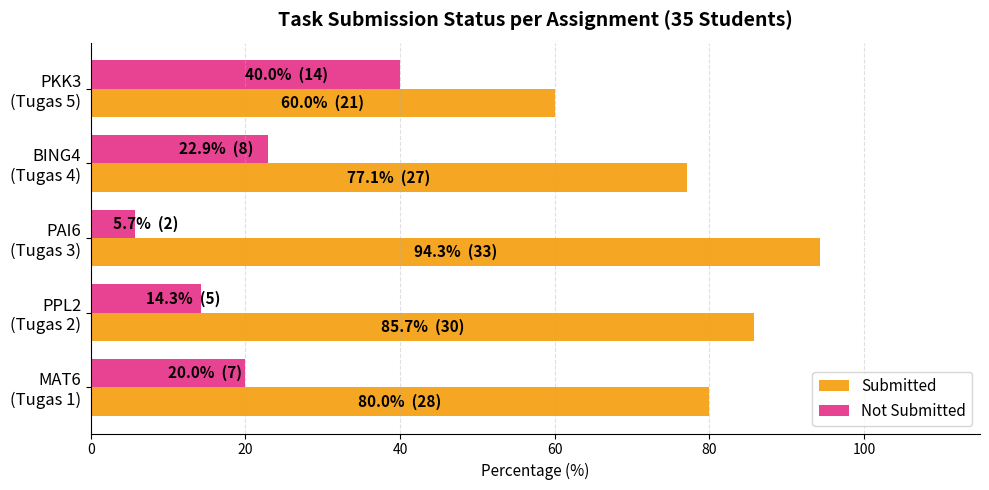

Which series has the largest total across all categories?

Submitted